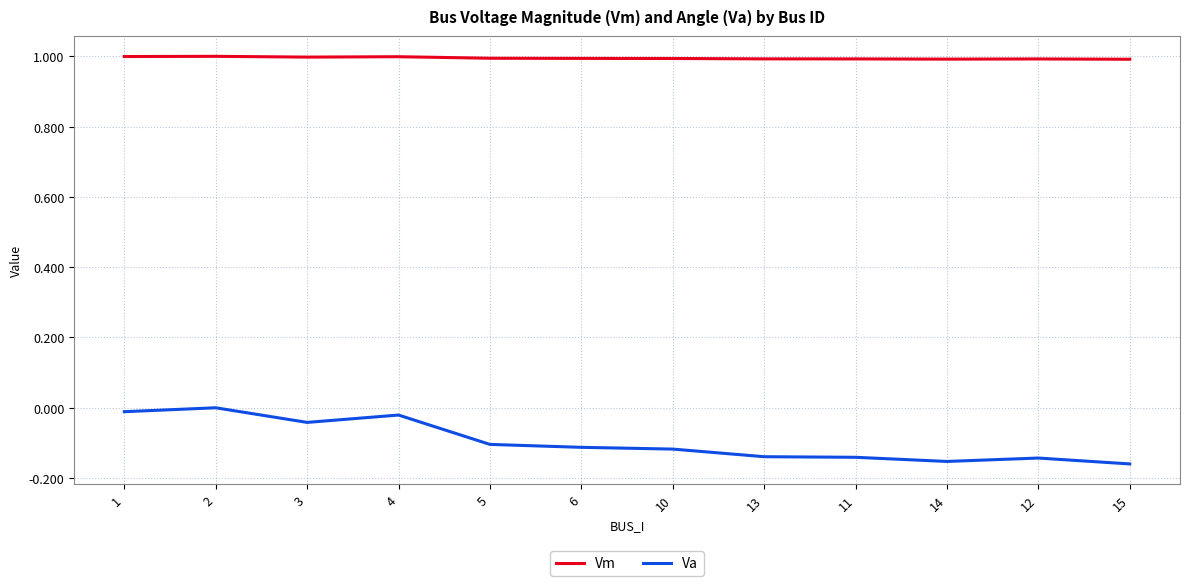

What is the minimum value for Vm?

1.0